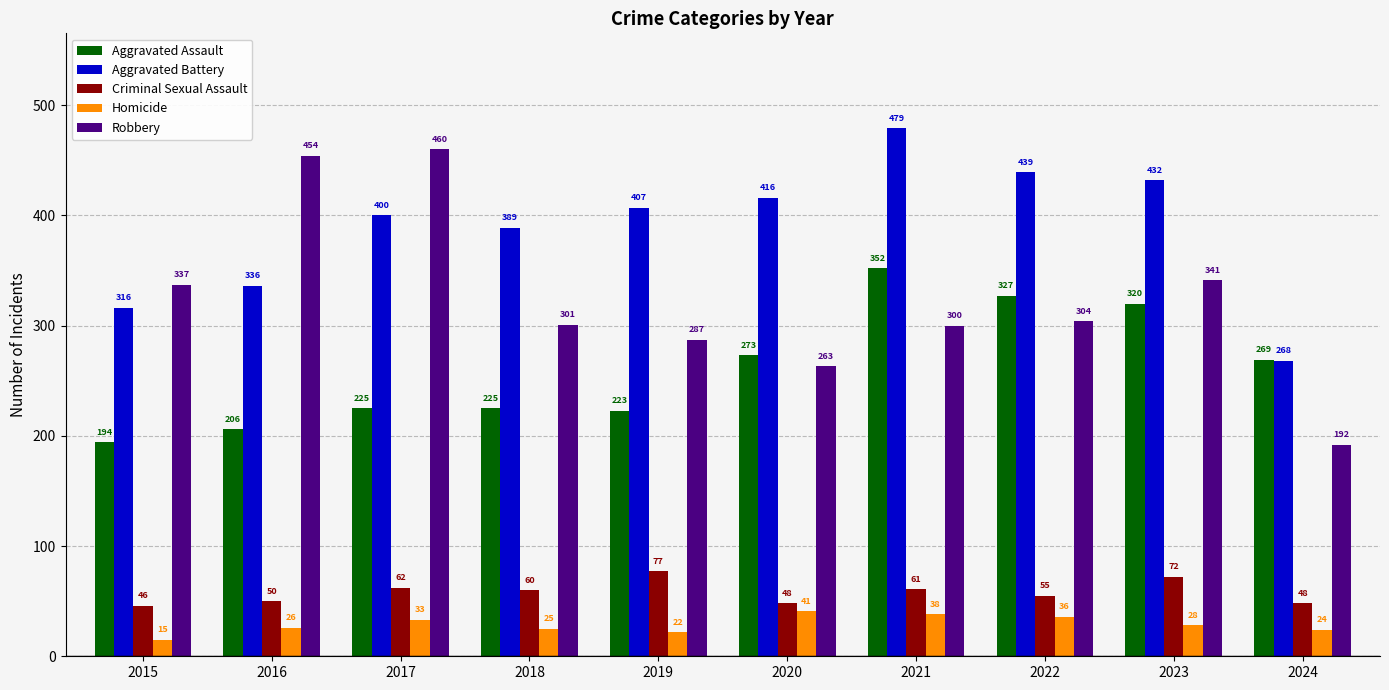

Reading right to left, extract all data points from this chart.

Aggravated Assault: 269	320	327	352	273	223	225	225	206	194
Aggravated Battery: 268	432	439	479	416	407	389	400	336	316
Criminal Sexual Assault: 48	72	55	61	48	77	60	62	50	46
Homicide: 24	28	36	38	41	22	25	33	26	15
Robbery: 192	341	304	300	263	287	301	460	454	337